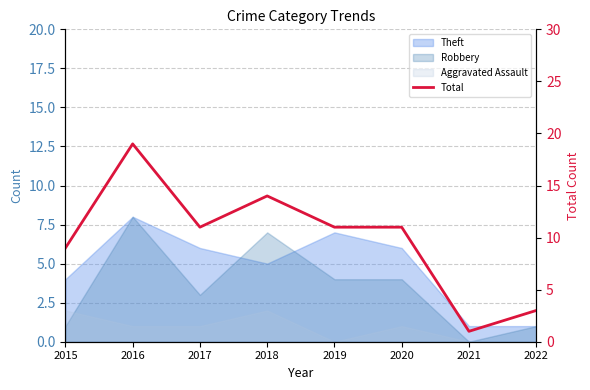

True or false: there are more than 0 points higher than both neighbors.

True